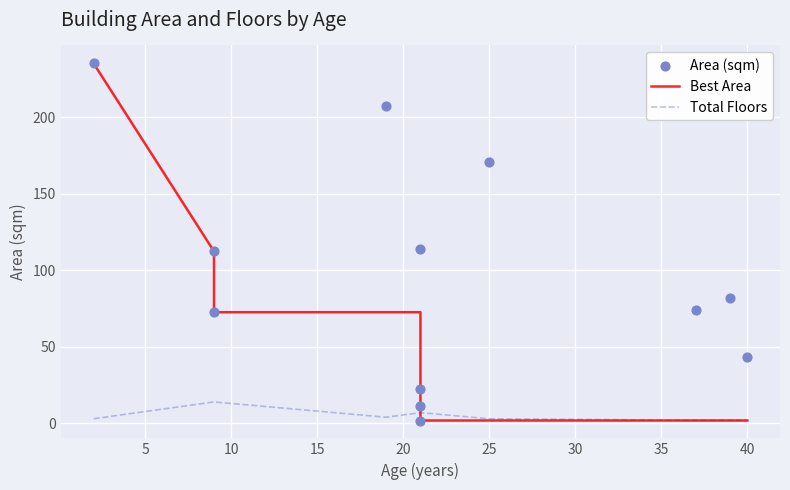

At how many categories does at least one series exceed 31?

9